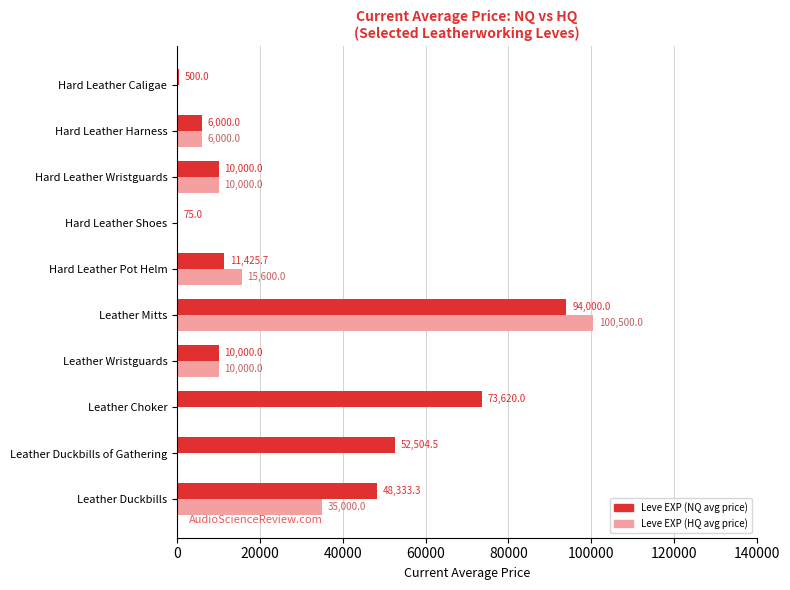

True or false: Leve EXP (HQ avg price) has a value of 45170.9 at Leather Mitts.

False